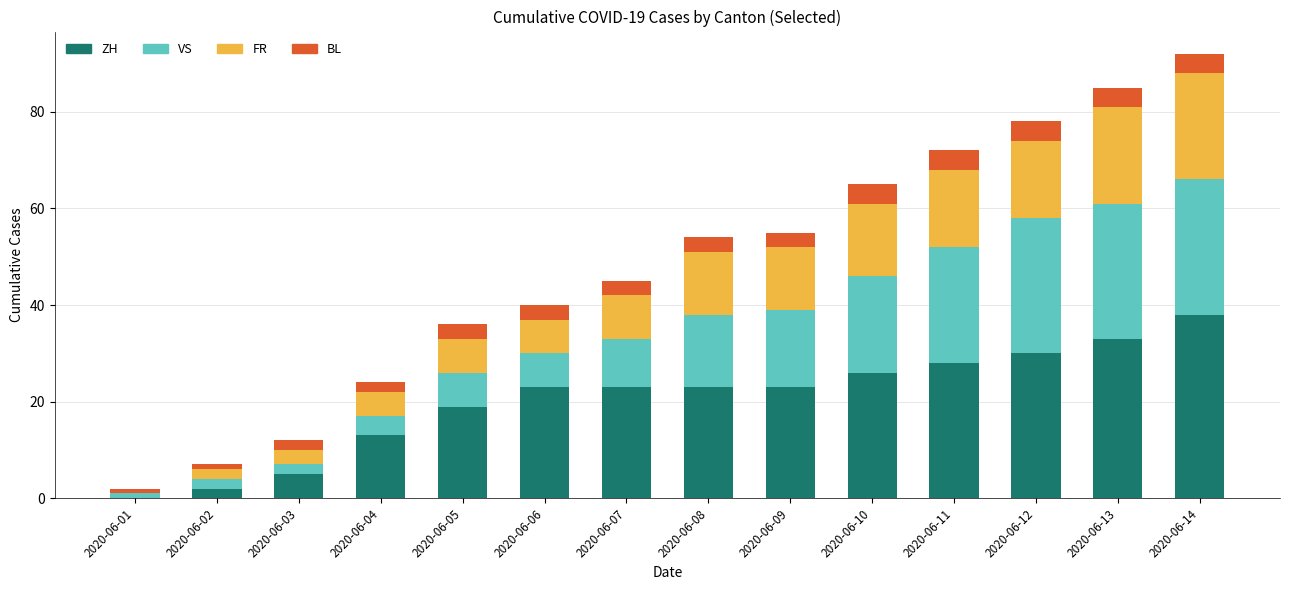

The value of ZH at 2020-06-05 is 12. True or false?

False